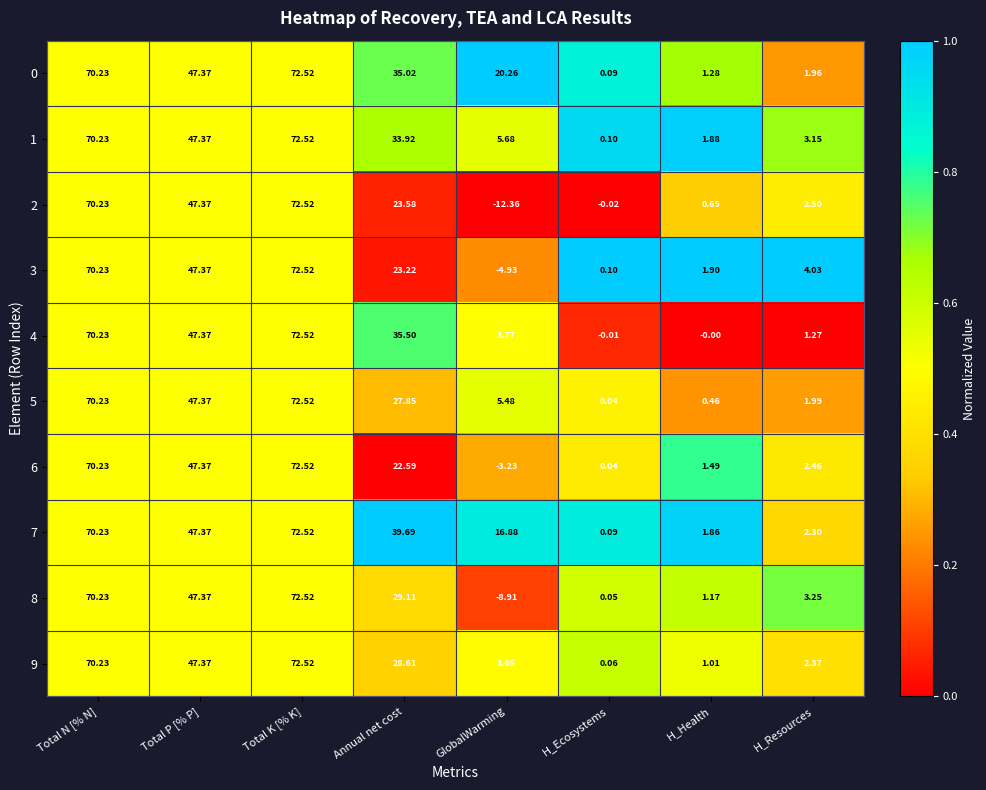

Which label corresponds to the smallest value in the chart?

GlobalWarming